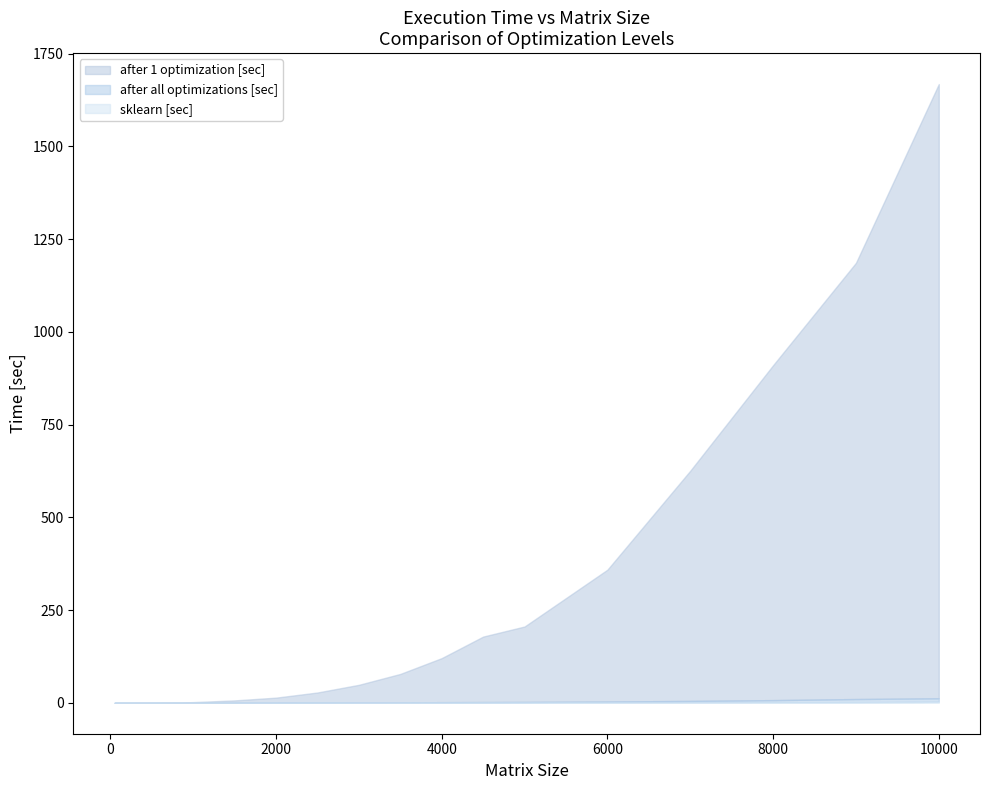

What is the difference between the maximum and minimum values in the after all optimizations [sec] series?

12.2